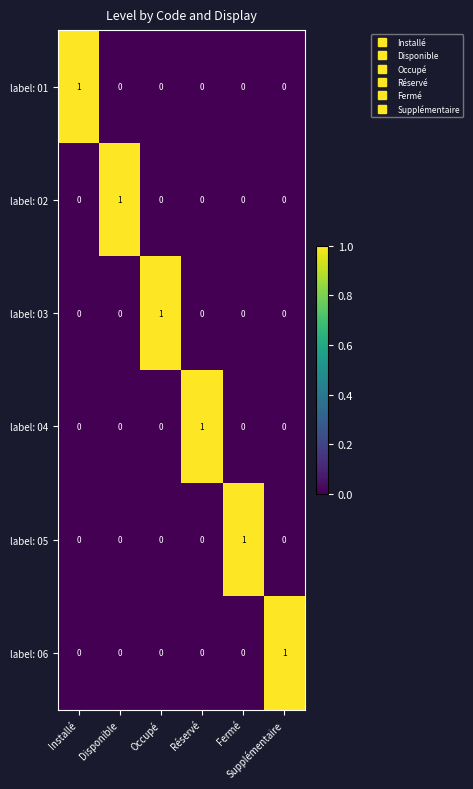

At how many categories does at least one series exceed 0?

6